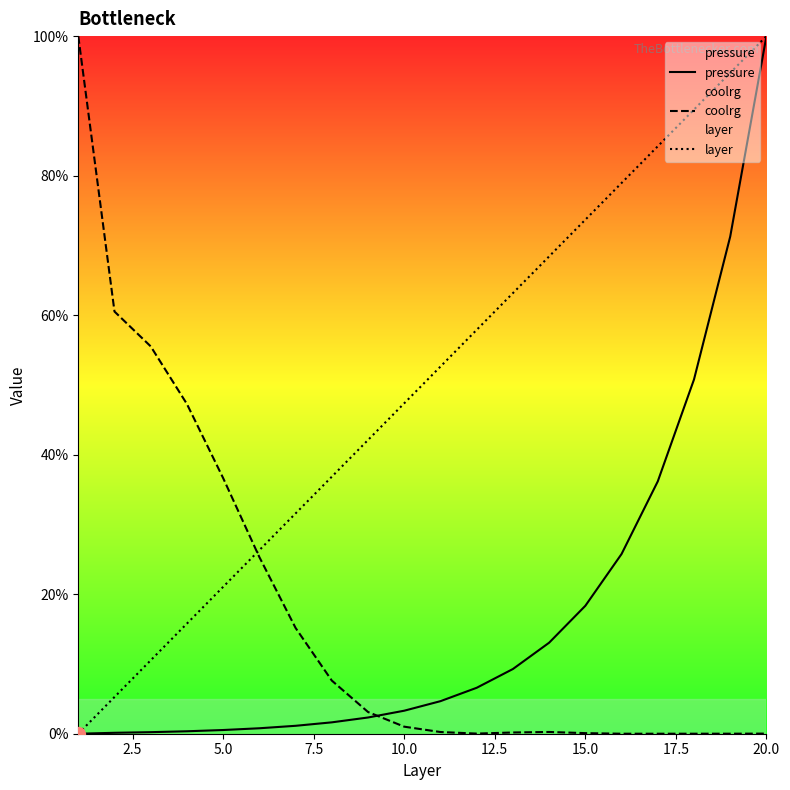

What is the maximum value shown in the chart?

100.0